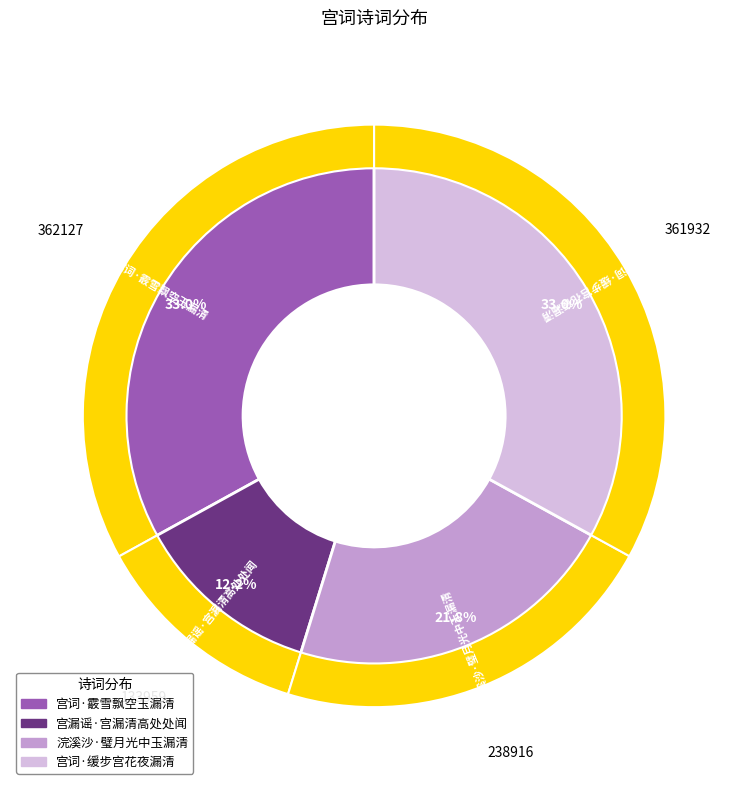

Between 宫漏谣·宫漏清高处处闻 and 宫词·缓步宫花夜漏清, which is larger?

宫词·缓步宫花夜漏清